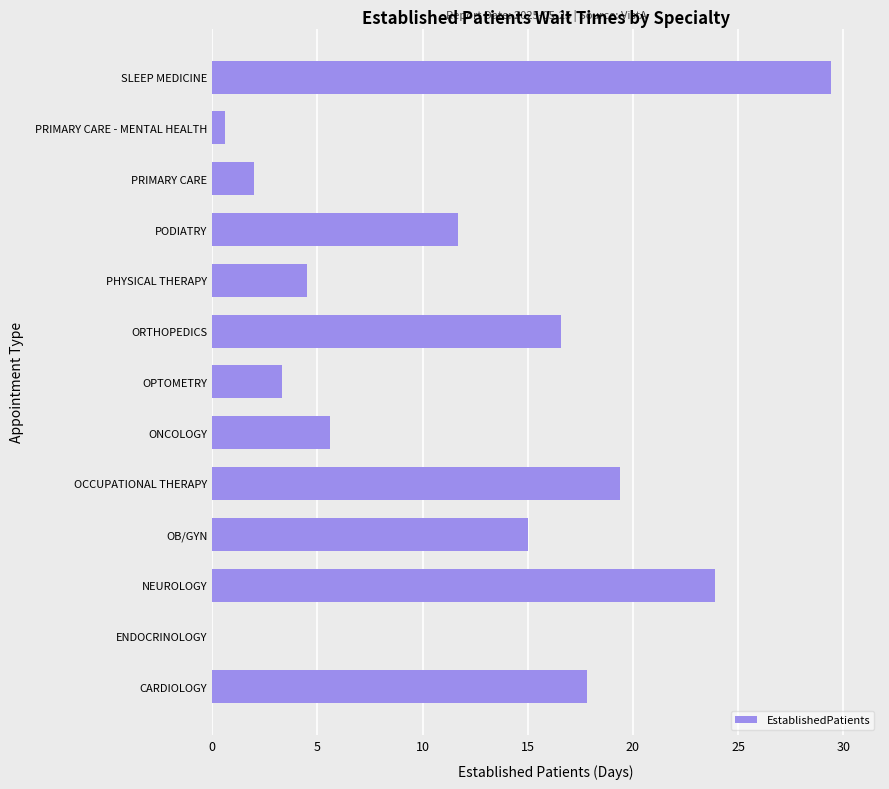

Reading top to bottom, transcribe all the data shown in this chart.

SLEEP MEDICINE=29.4	PRIMARY CARE - MENTAL HEALTH=0.6	PRIMARY CARE=2.0	PODIATRY=11.7	PHYSICAL THERAPY=4.5	ORTHOPEDICS=16.6	OPTOMETRY=3.3	ONCOLOGY=5.6	OCCUPATIONAL THERAPY=19.4	OB/GYN=15.0	NEUROLOGY=23.9	ENDOCRINOLOGY=0.0	CARDIOLOGY=17.8